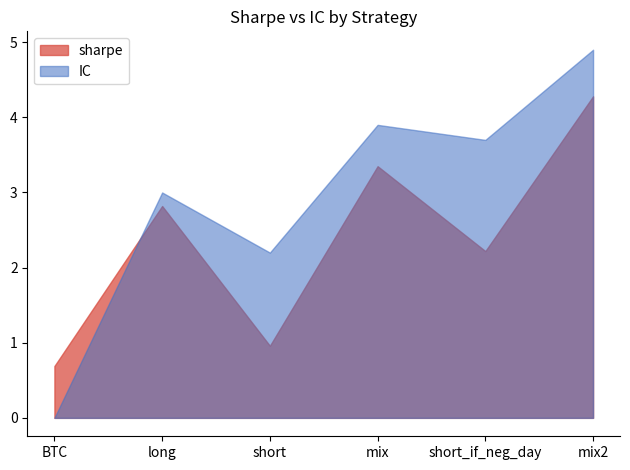

Rank the series by their average value, from lowest to highest.

sharpe, IC